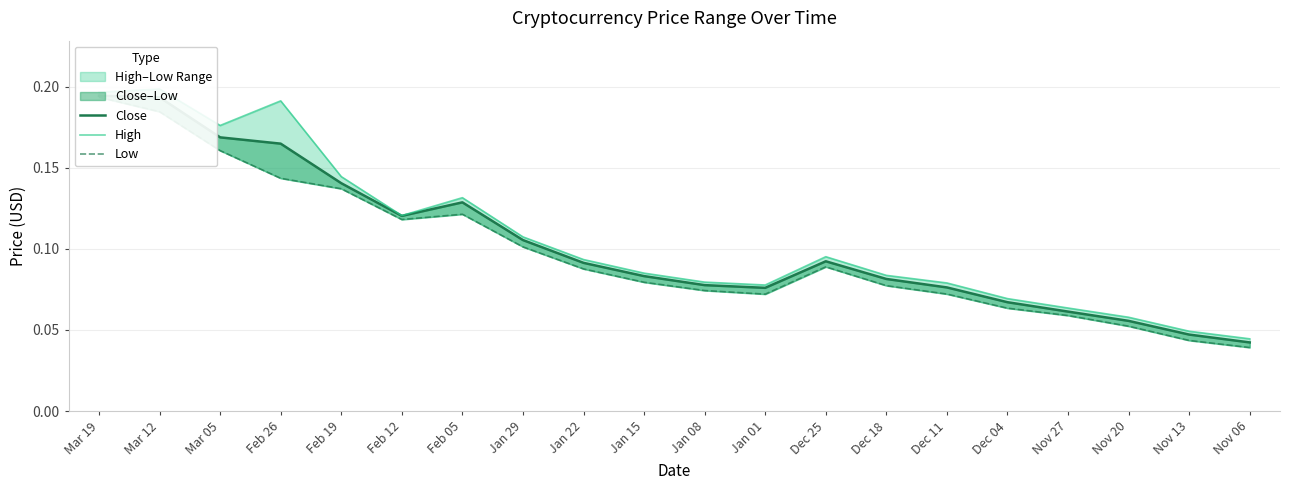

At which category is the sum across all series the highest?

Mar 19